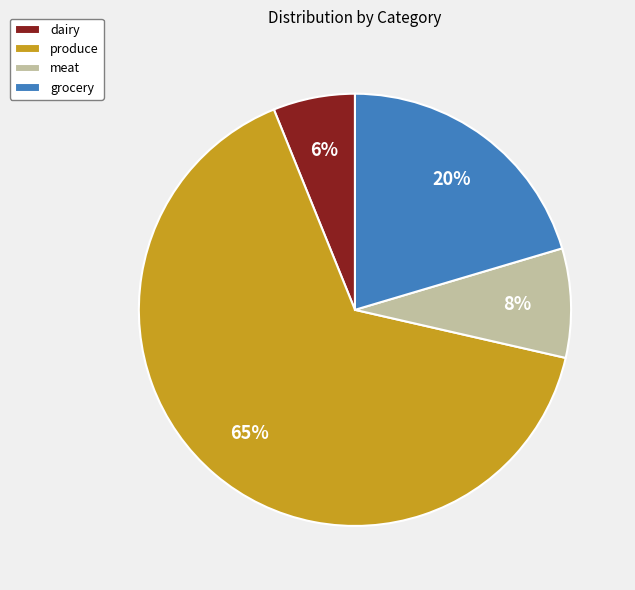

Between meat and produce, which is larger?

produce